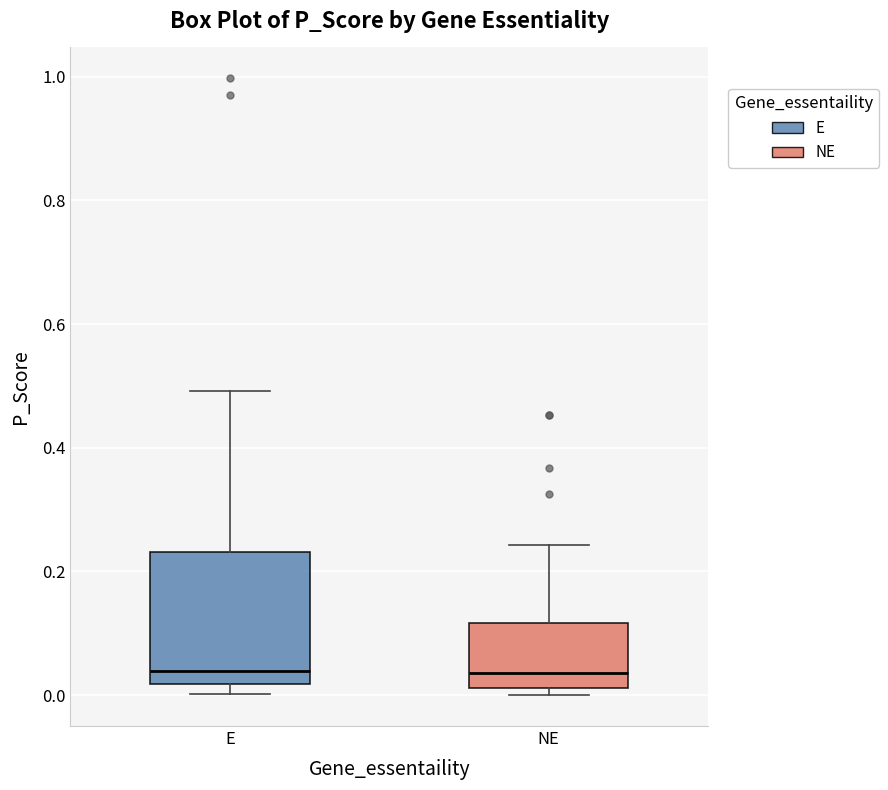

Reading left to right, transcribe this box plot: for each box, give where its median line is, the range the box spans, and where its two whiskers end, as read against the y-axis. The values are not printed on the chart, so give them approximately, as read against the axis.

E: median 0.04, box 0.02 to 0.24, whiskers 0.00 to 0.50
NE: median 0.04, box 0.02 to 0.12, whiskers 0.00 to 0.24